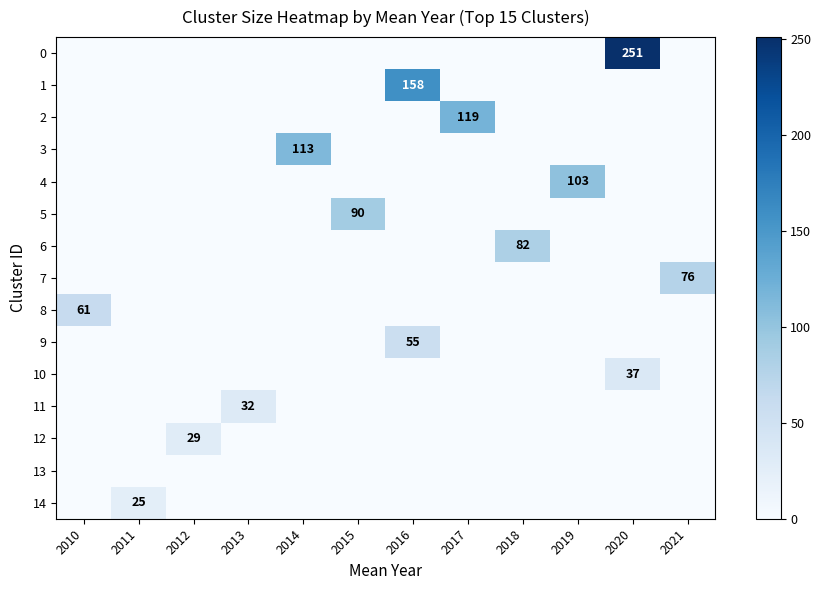

How many values in the 0 series exceed 0?

1